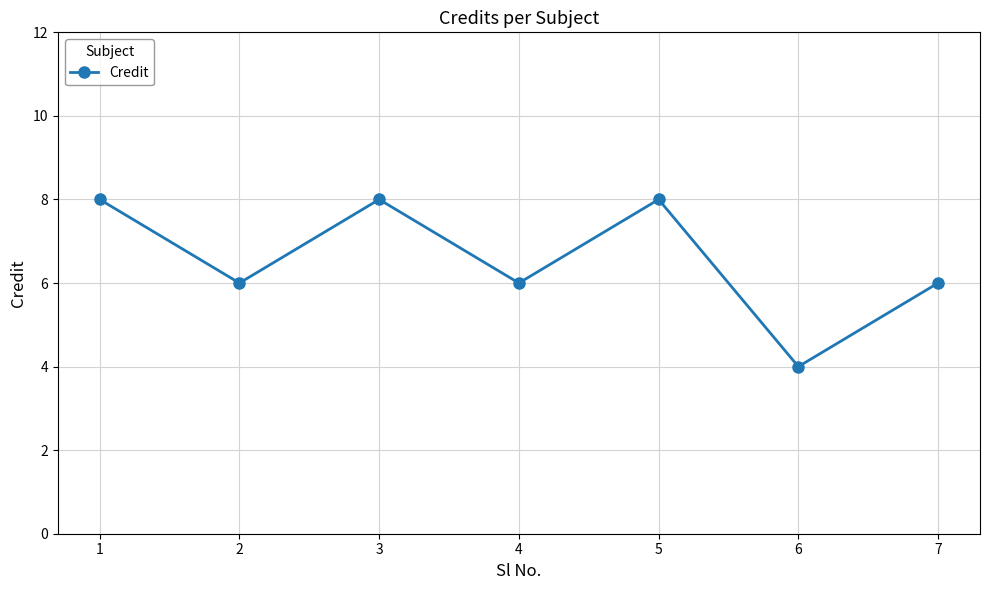

At which category does the data reach its first local valley?

2